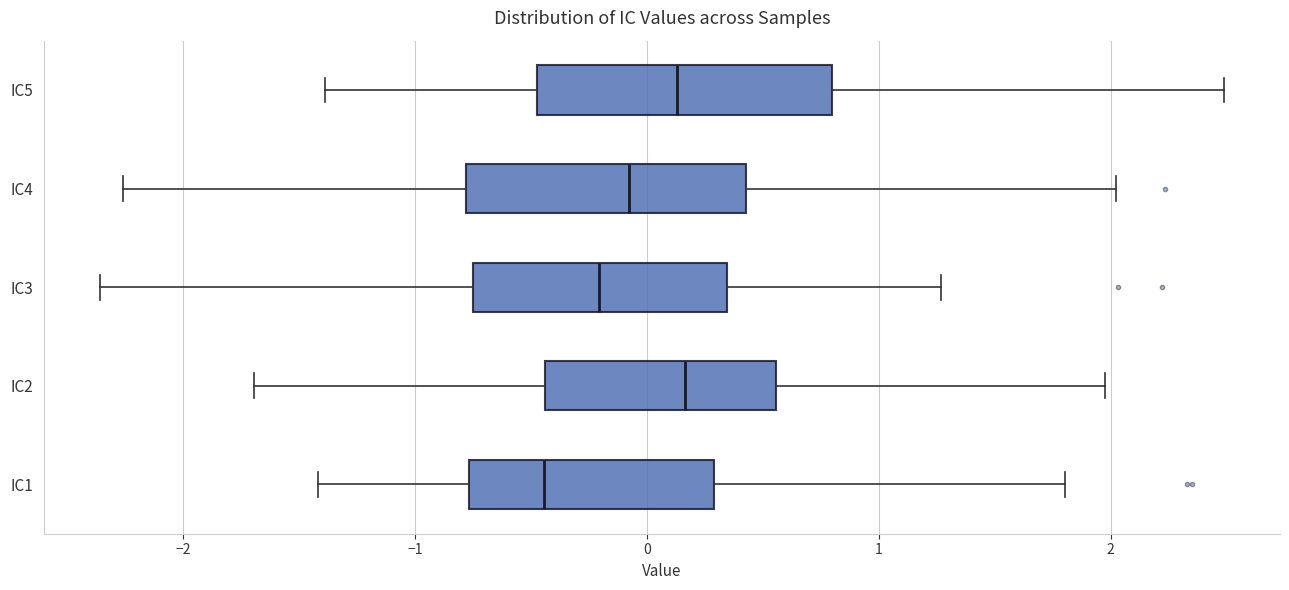

Reading bottom to top, transcribe this box plot: for each box, give where its median line is, the range the box spans, and where its two whiskers end, as read against the x-axis. The values are not printed on the chart, so give them approximately, as read against the axis.

IC1: median -0.4, box -0.8 to 0.3, whiskers -1.4 to 1.8
IC2: median 0.2, box -0.4 to 0.6, whiskers -1.7 to 2.0
IC3: median -0.2, box -0.8 to 0.3, whiskers -2.4 to 1.3
IC4: median -0.1, box -0.8 to 0.4, whiskers -2.3 to 2.0
IC5: median 0.1, box -0.5 to 0.8, whiskers -1.4 to 2.5